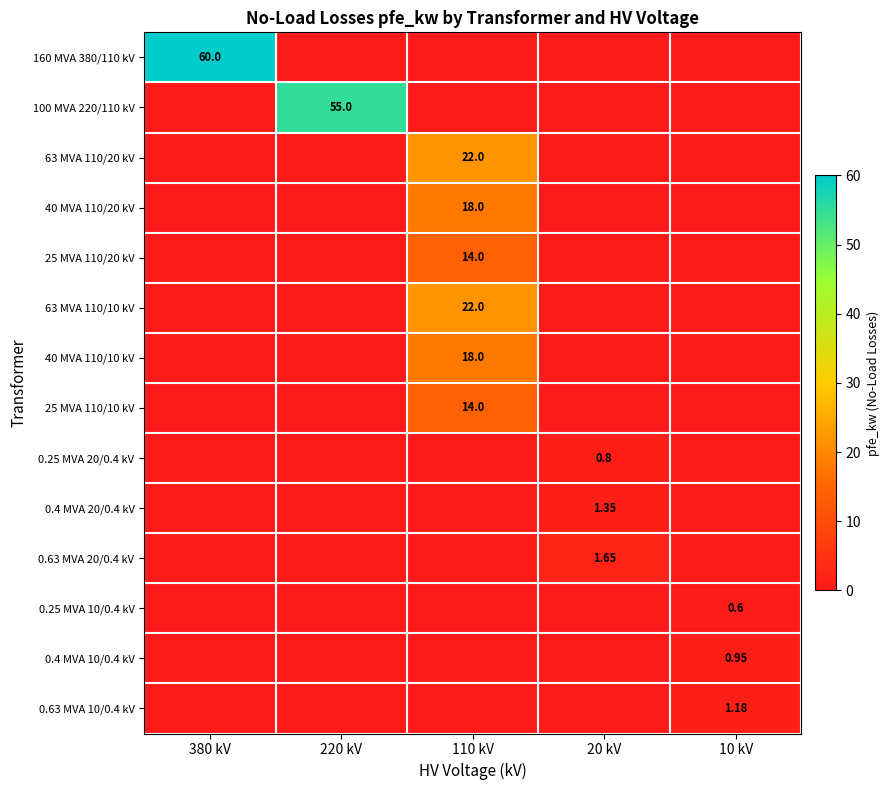

The 25 MVA 110/20 kV series shows 14.0 at 110 kV. True or false?

True